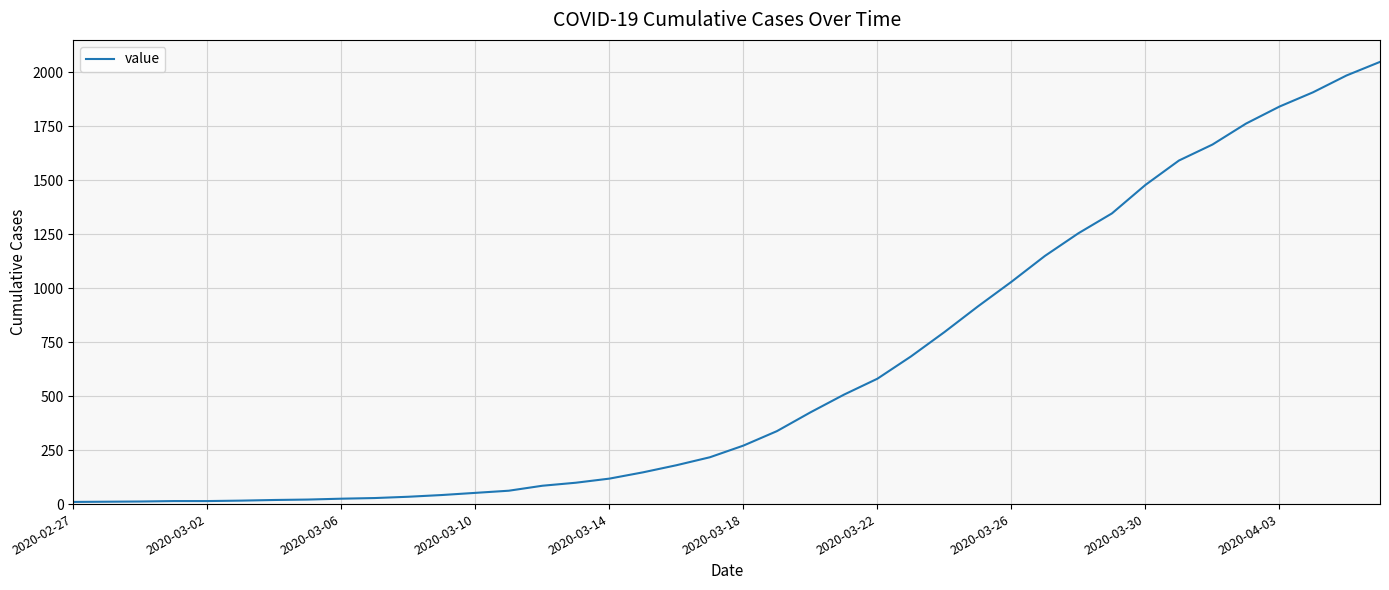

What is the average value?

620